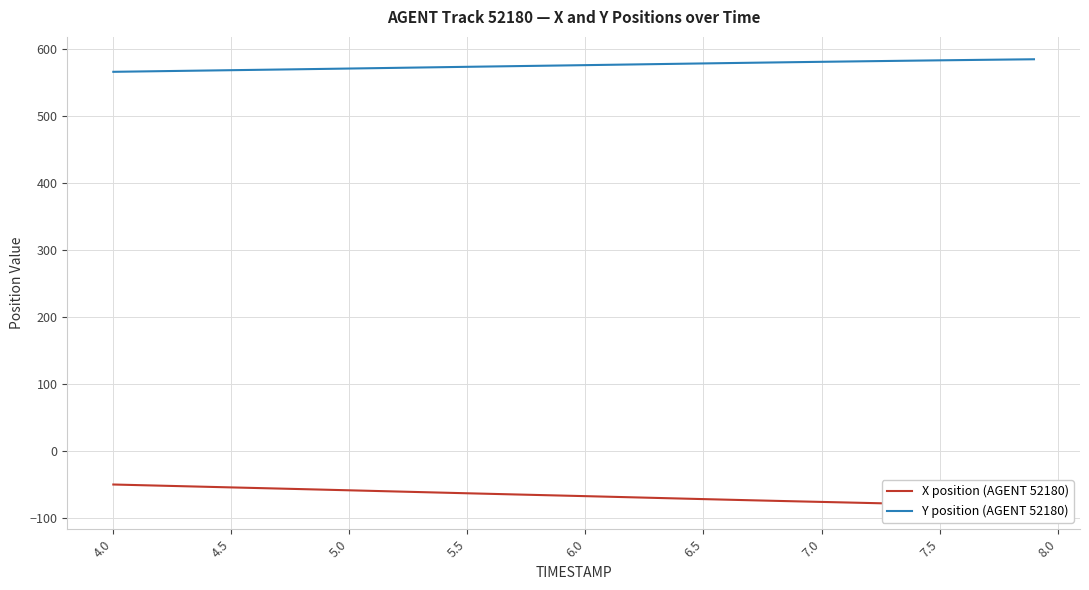

How many data points in Y position (AGENT 52180) are above 575?

21